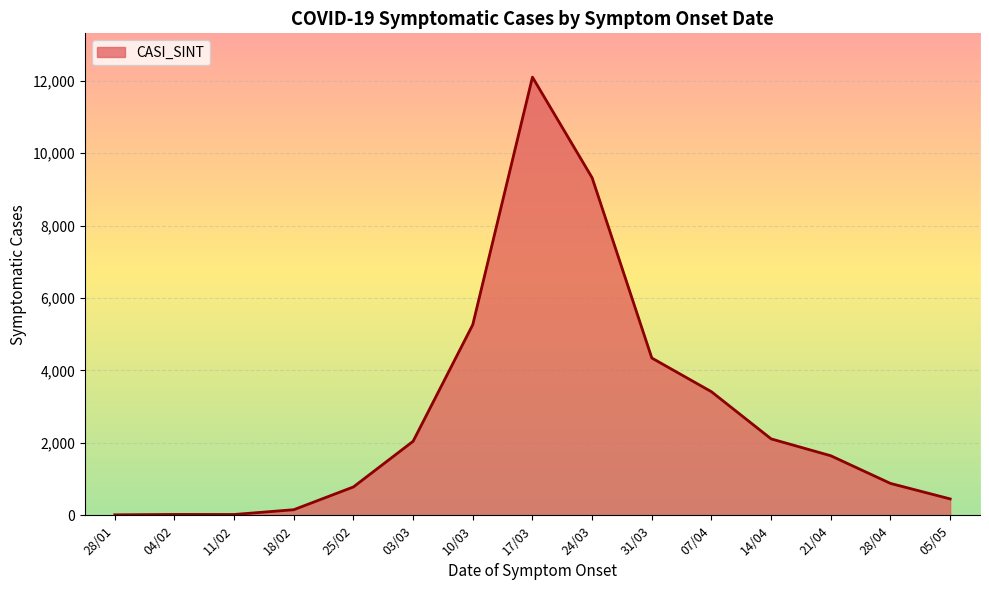

What is the difference between the maximum and minimum values?

12088